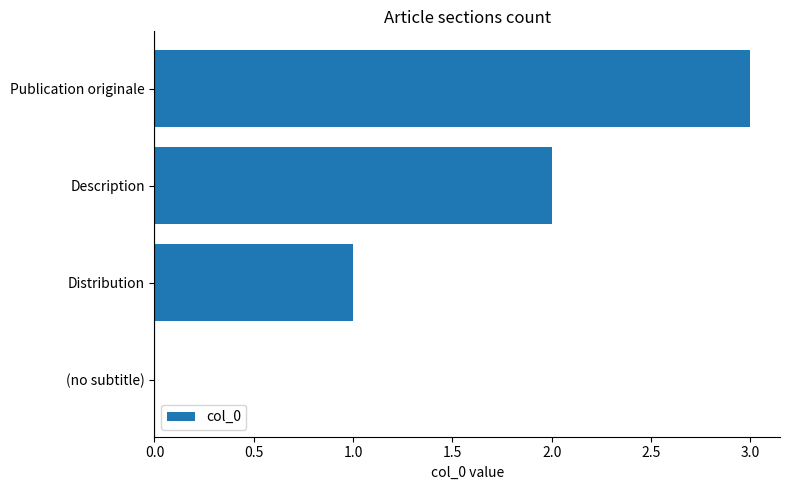

Approximately how many times larger is the value at Distribution compared to Publication originale?

0.3